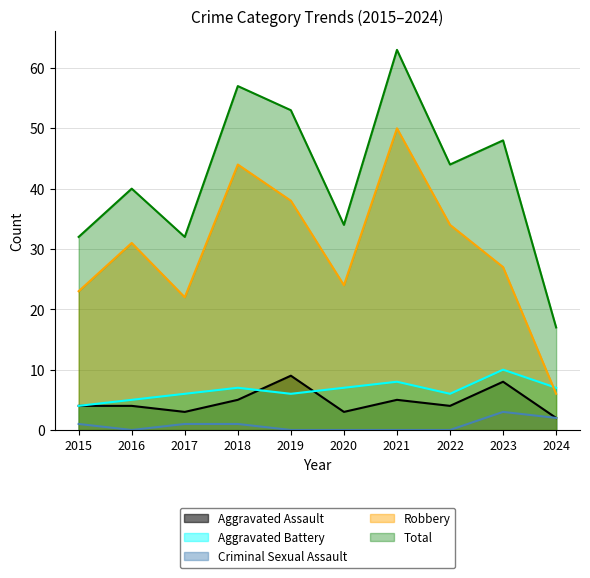

What is the total value across all series at 2017?

64